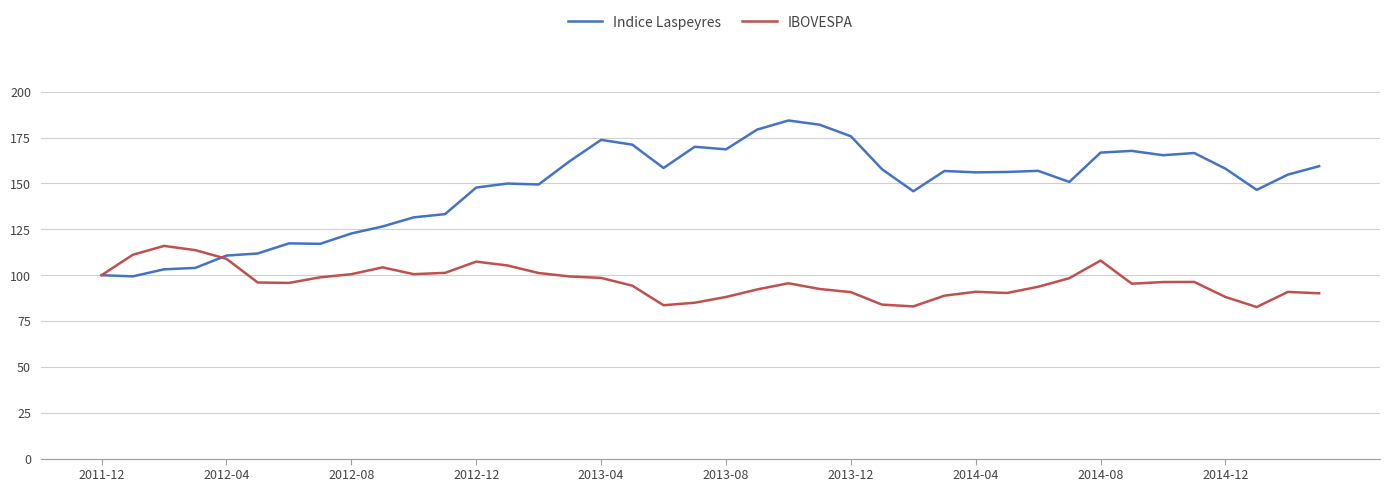

What is the maximum value shown in the chart?

184.4